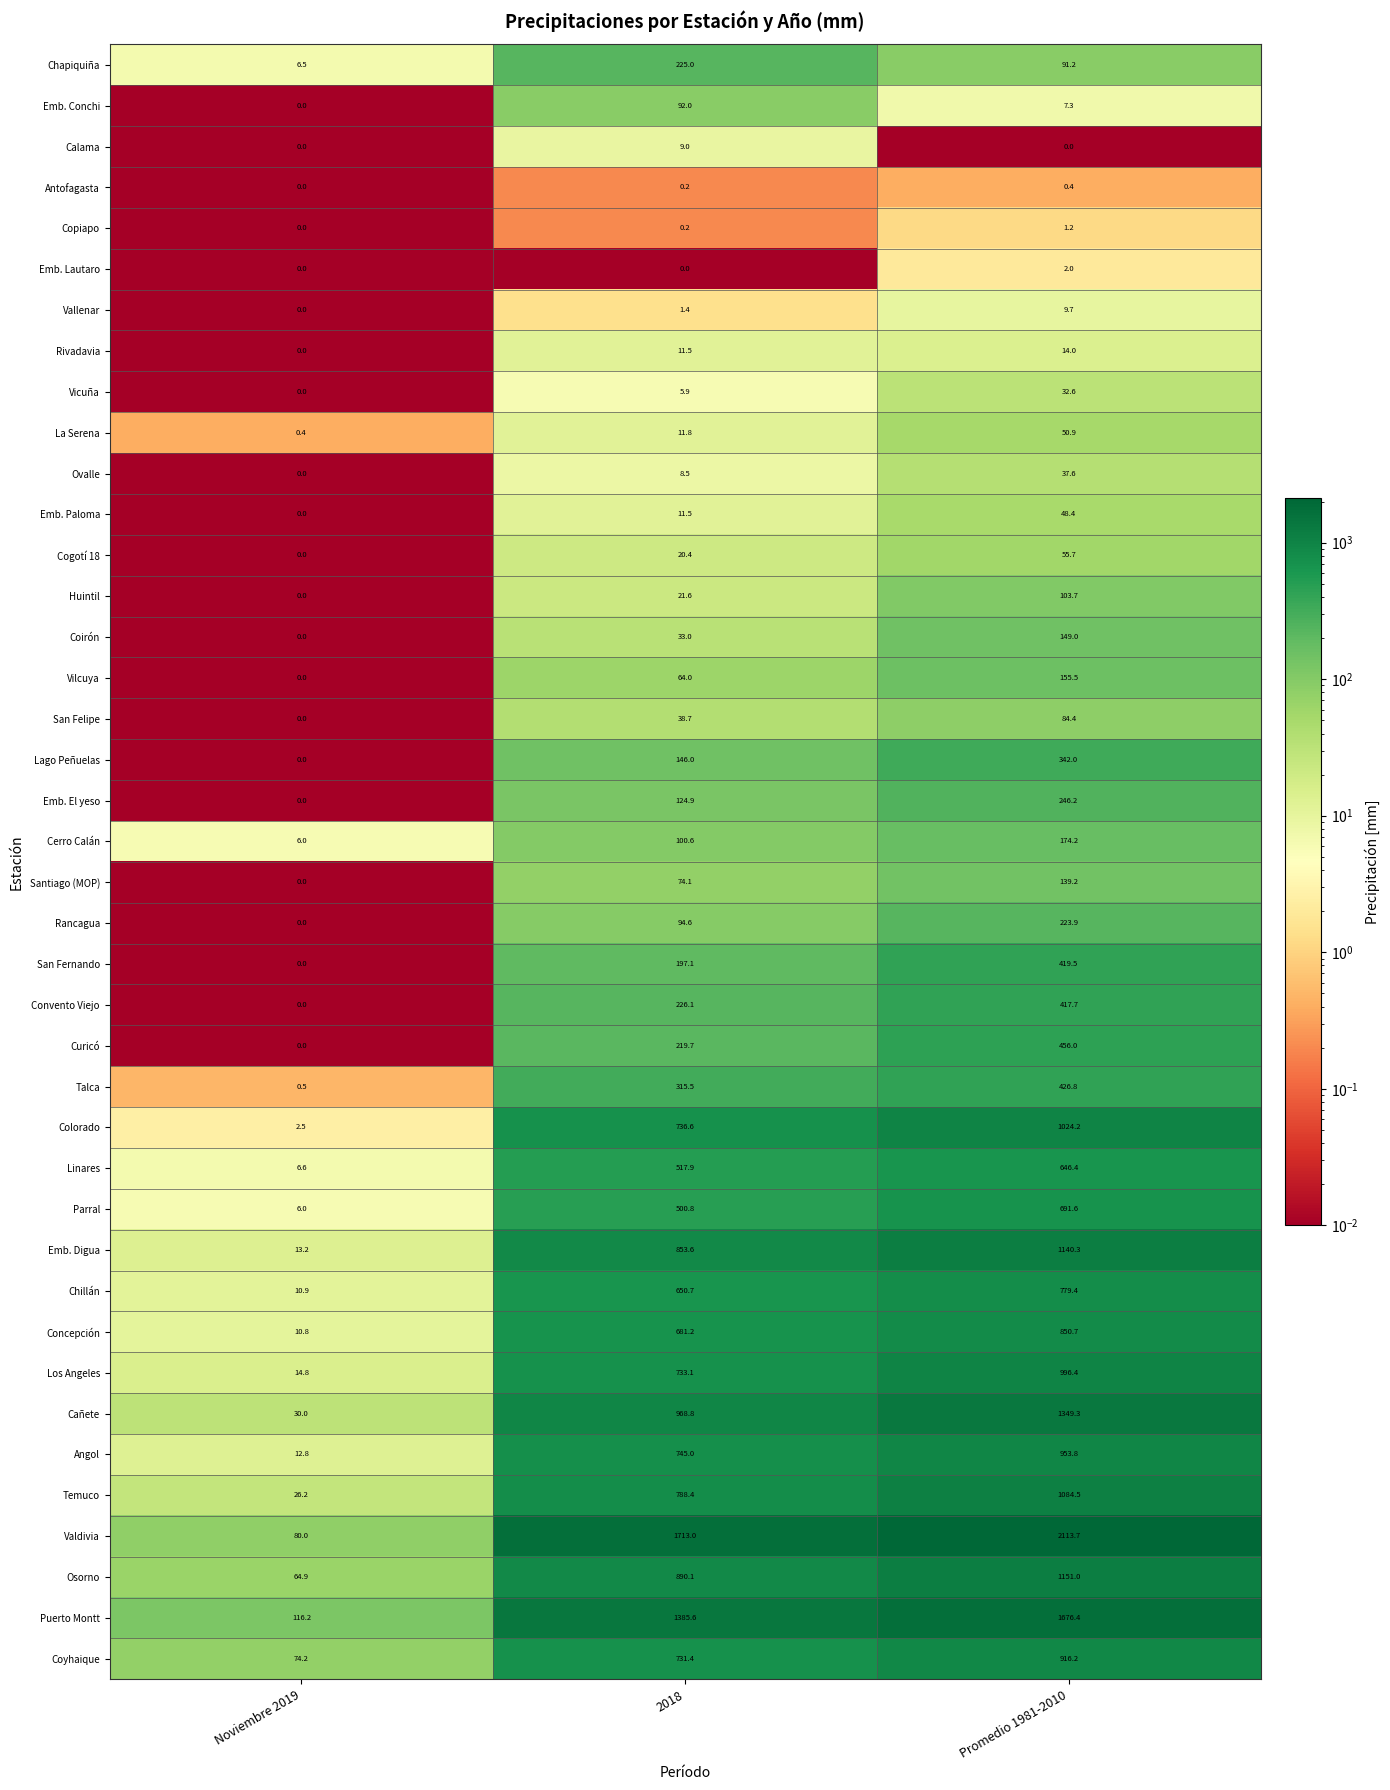

What is the maximum value shown in the chart?

2113.7